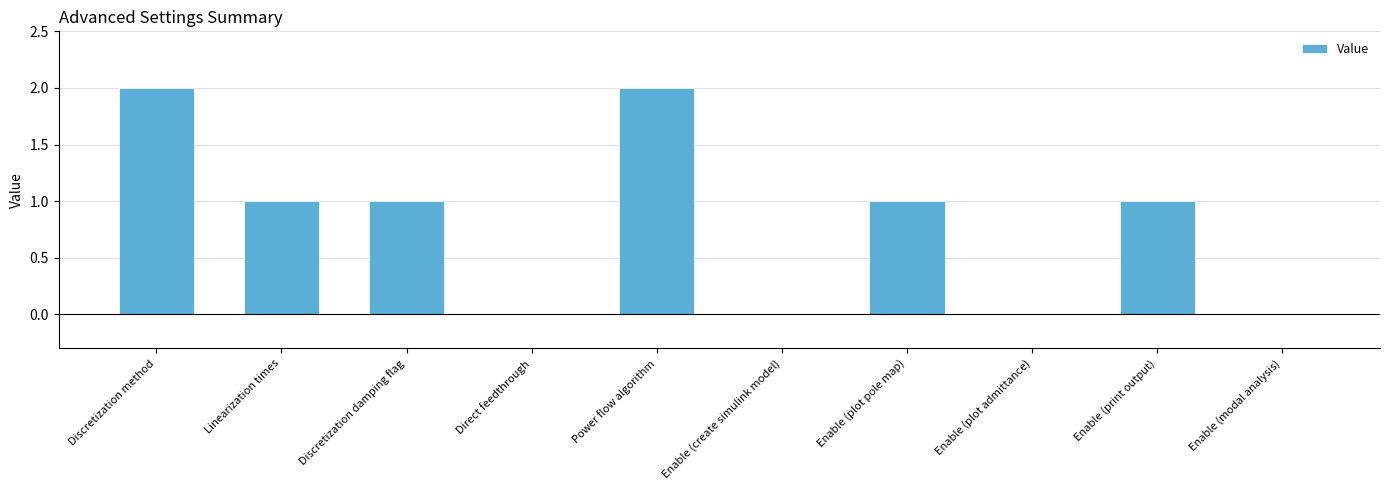

Are the bars horizontal?

No